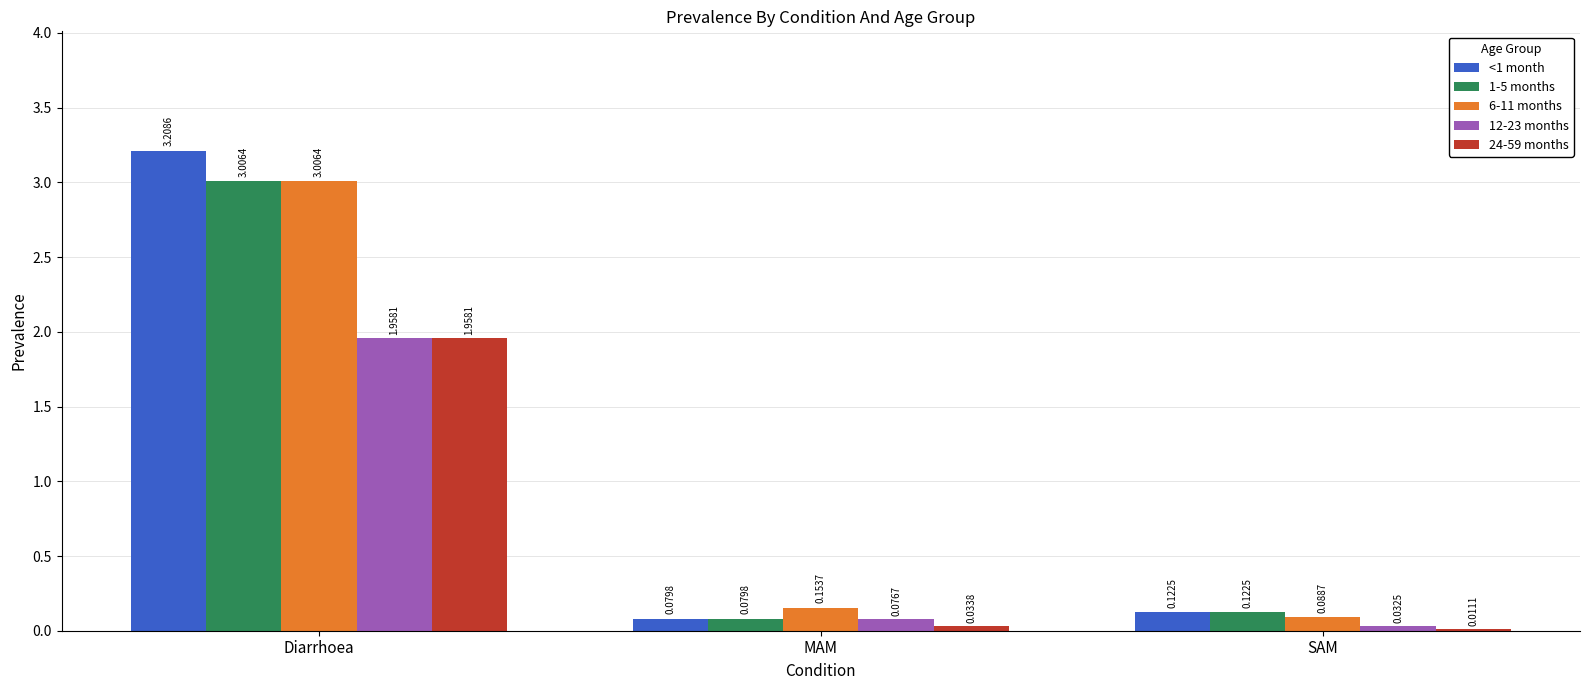

At which label is 1-5 months closest to 1?

SAM